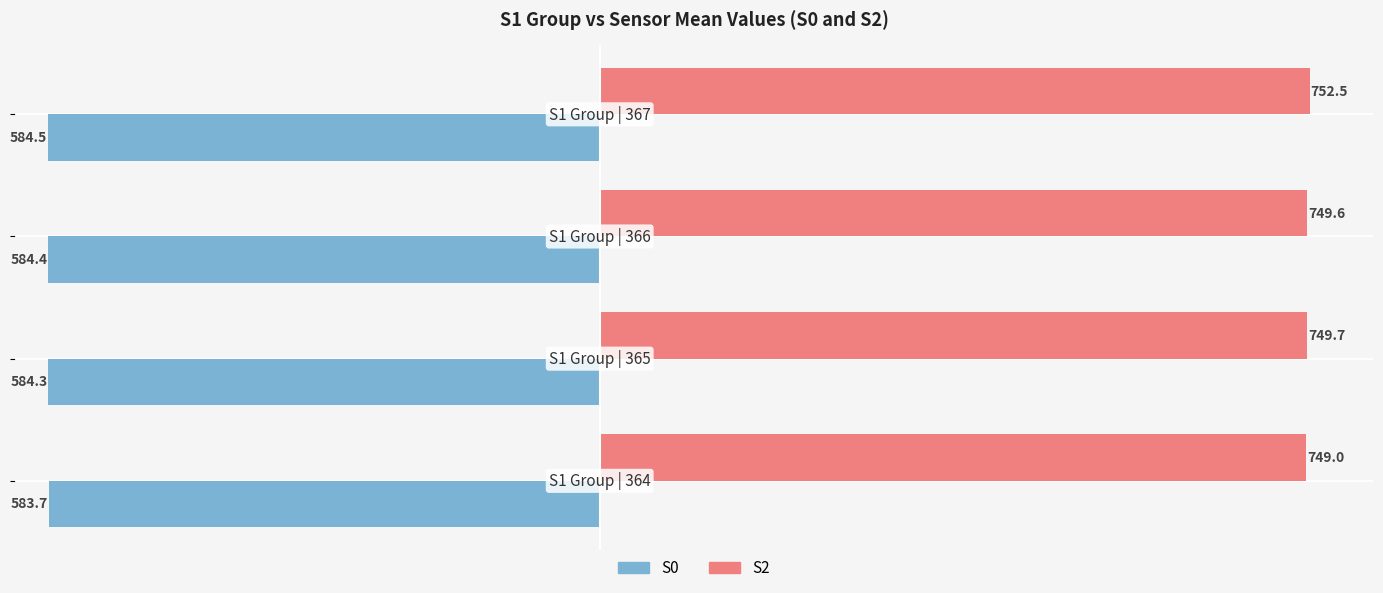

What is the minimum value shown in the chart?

-584.5